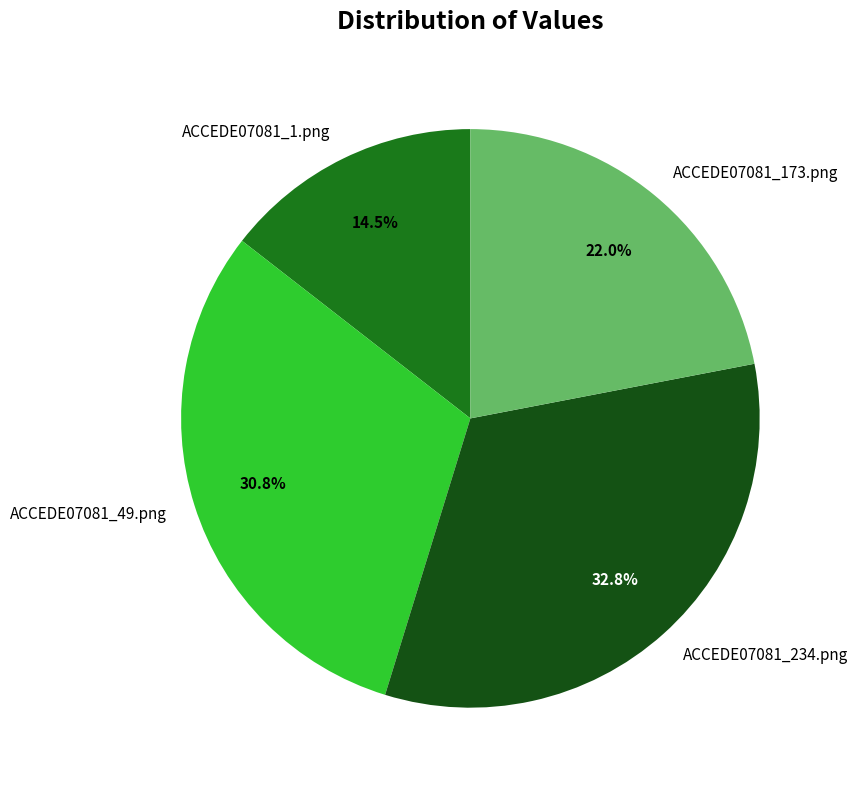

What is the largest slice in the pie chart?

ACCEDE07081_234.png